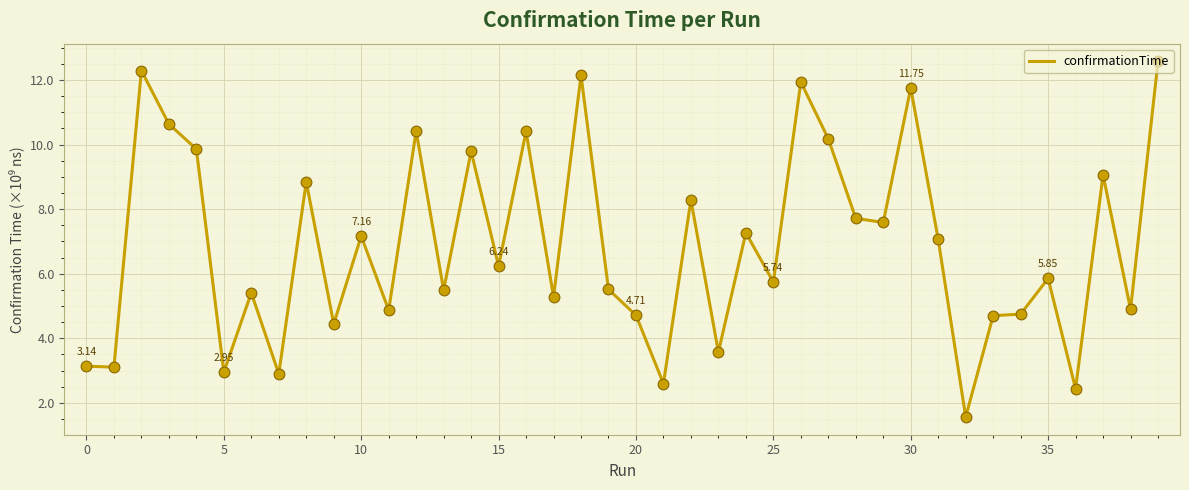

What is the difference between the maximum and minimum values?

11.0